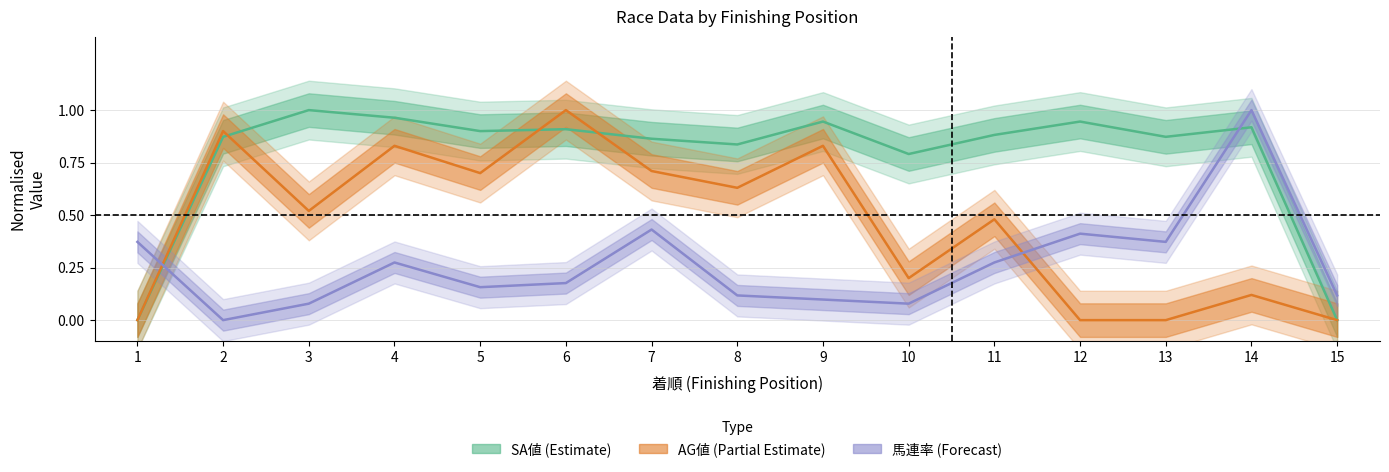

Reading right to left, transcribe all the data shown in this chart.

SA値 (Estimate): 15=0.0	14=0.9	13=0.9	12=0.9	11=0.9	10=0.8	9=0.9	8=0.8	7=0.9	6=0.9	5=0.9	4=1.0	3=1.0	2=0.9	1=0.0
AG値 (Partial Estimate): 15=0.0	14=0.1	13=0.0	12=0.0	11=0.5	10=0.2	9=0.8	8=0.6	7=0.7	6=1.0	5=0.7	4=0.8	3=0.5	2=0.9	1=0.0
馬連率 (Forecast): 15=0.1	14=1.0	13=0.4	12=0.4	11=0.3	10=0.1	9=0.1	8=0.1	7=0.4	6=0.2	5=0.2	4=0.3	3=0.1	2=0.0	1=0.4